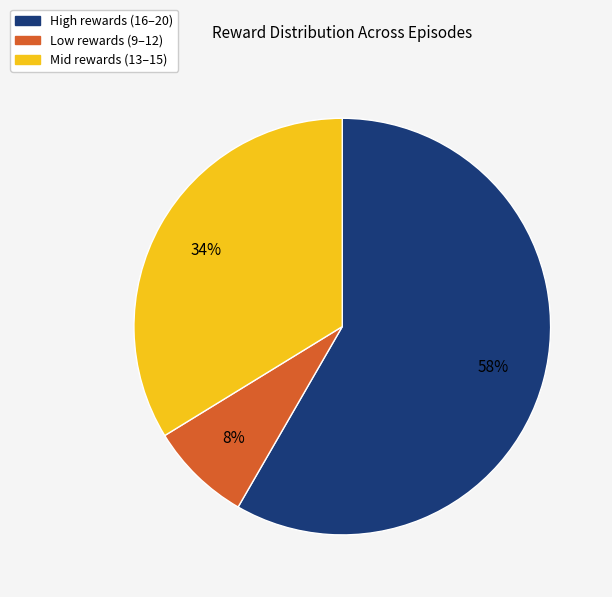

Is there a majority slice in this chart?

Yes